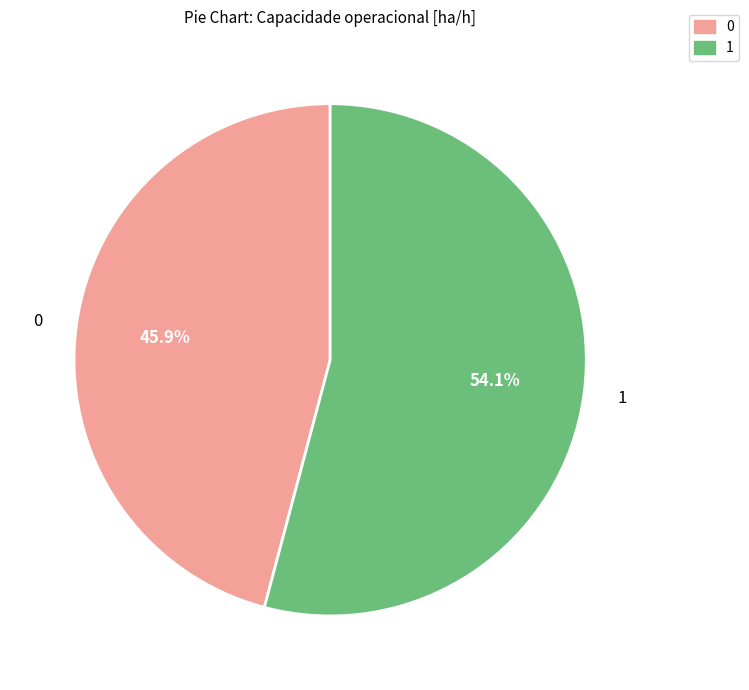

Rank the categories by value from highest to lowest.

1, 0